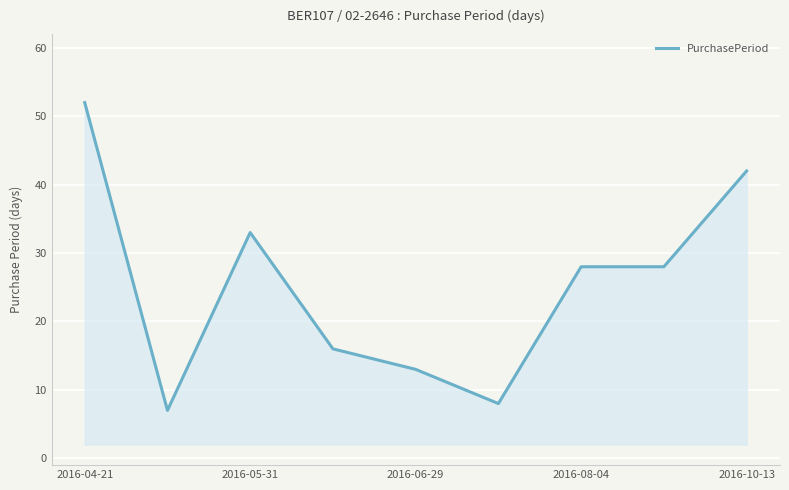

What is the difference between the maximum and minimum values?

45